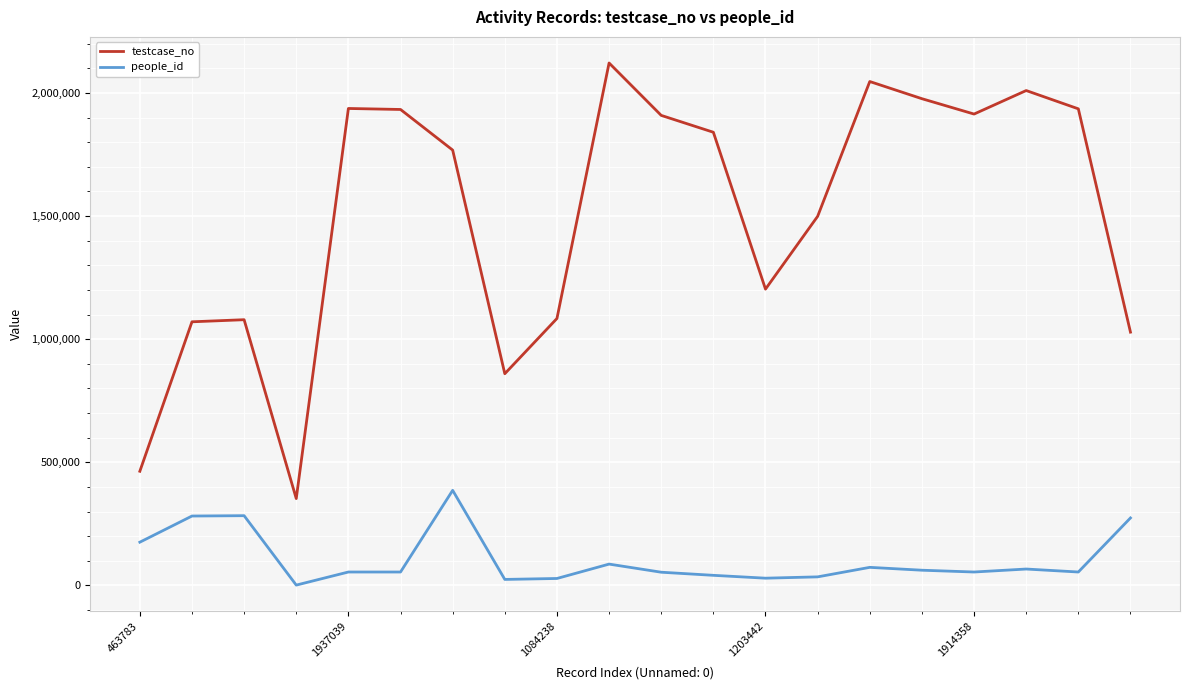

Does the chart have visible grid lines?

Yes